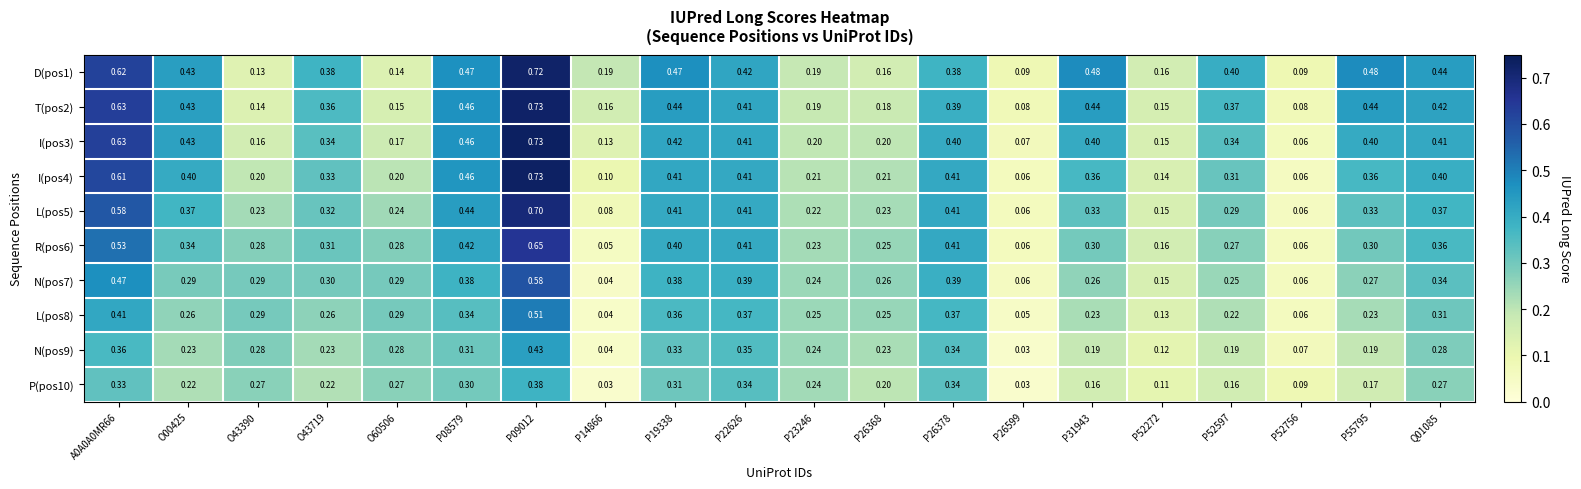

Is the value of R(pos6) at P55795 greater than the value of N(pos7) at P14866?

Yes